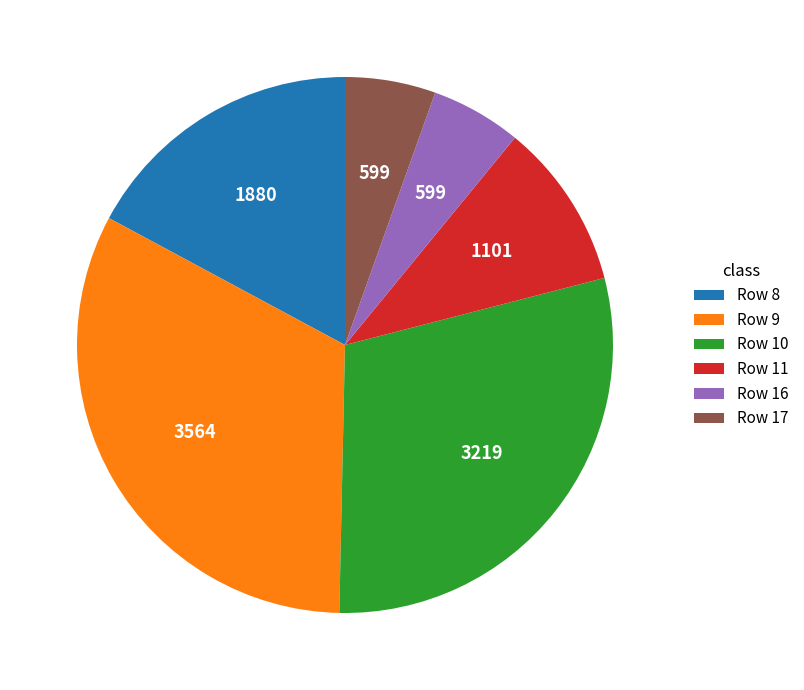

What is the largest slice in the pie chart?

Row 9